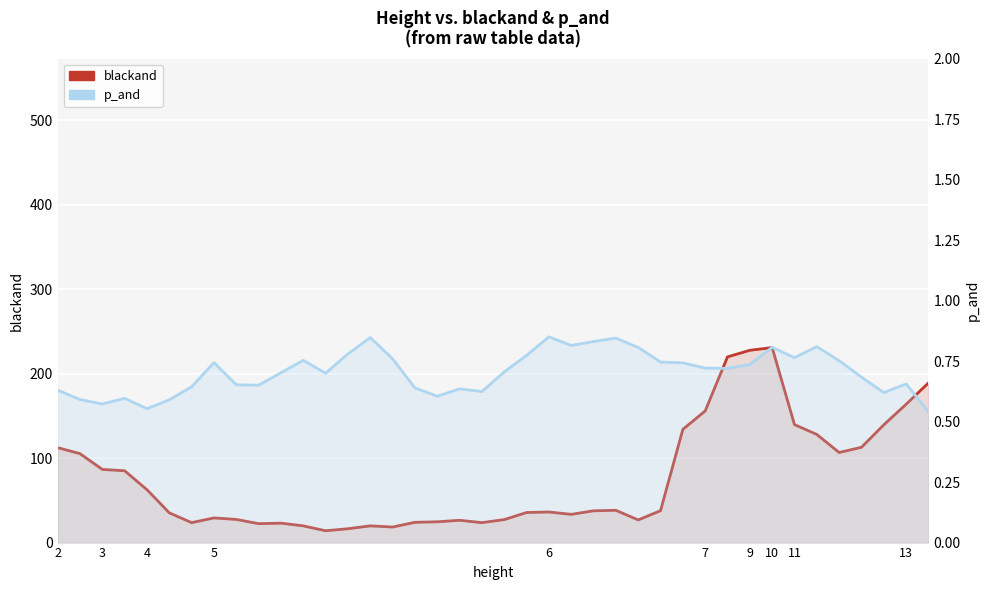

What is the difference between the second highest and minimum values in the p_and series?

0.3